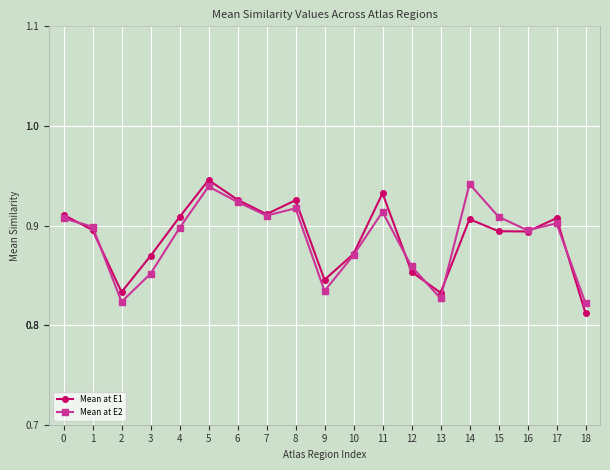

Which category has the lowest value in the Mean at E1 series?

18